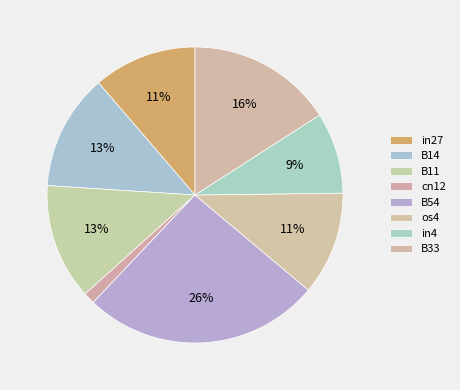

How many slices are in this pie chart?

8